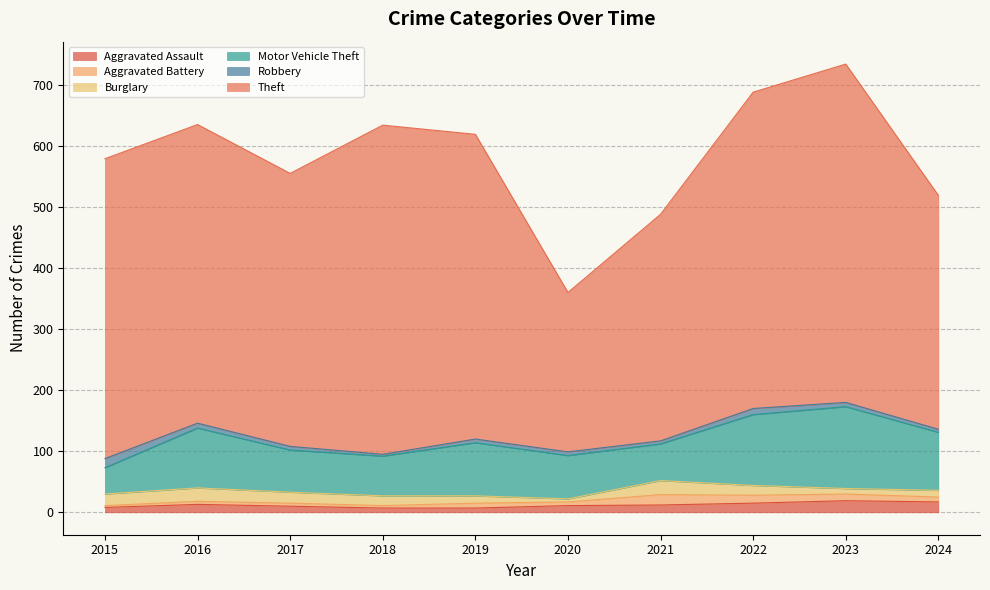

How many data points in Burglary are above 16?

4